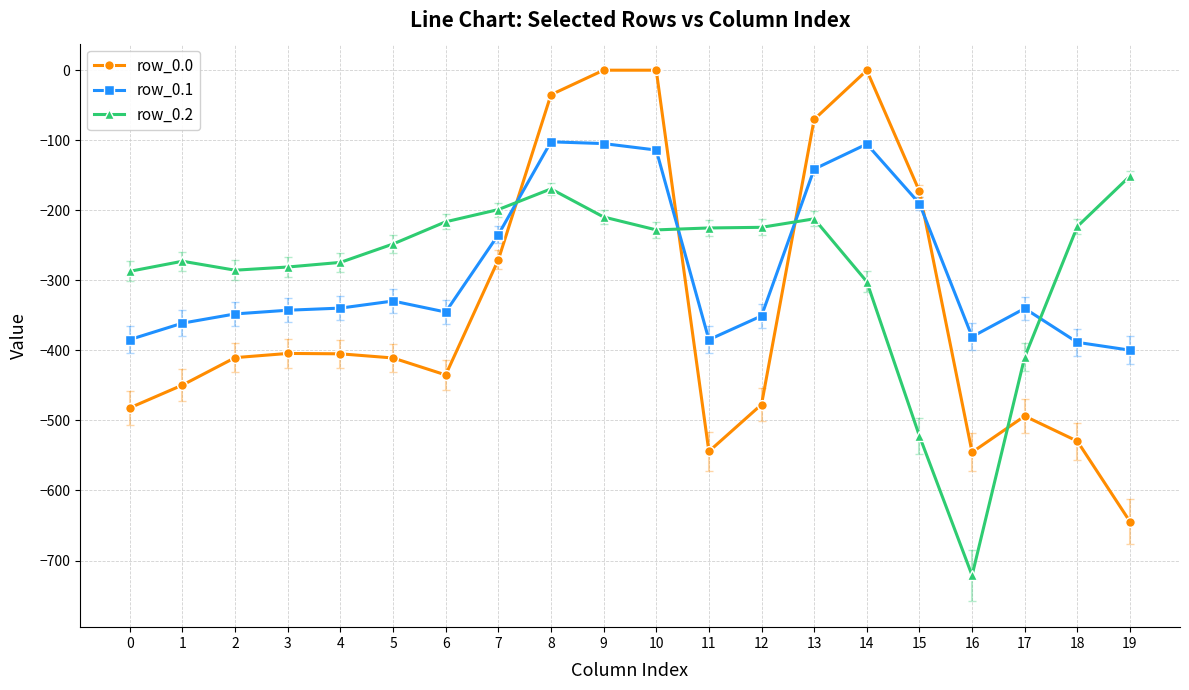

Between which two adjacent categories do row_0.0 and row_0.2 first intersect?

7 and 8